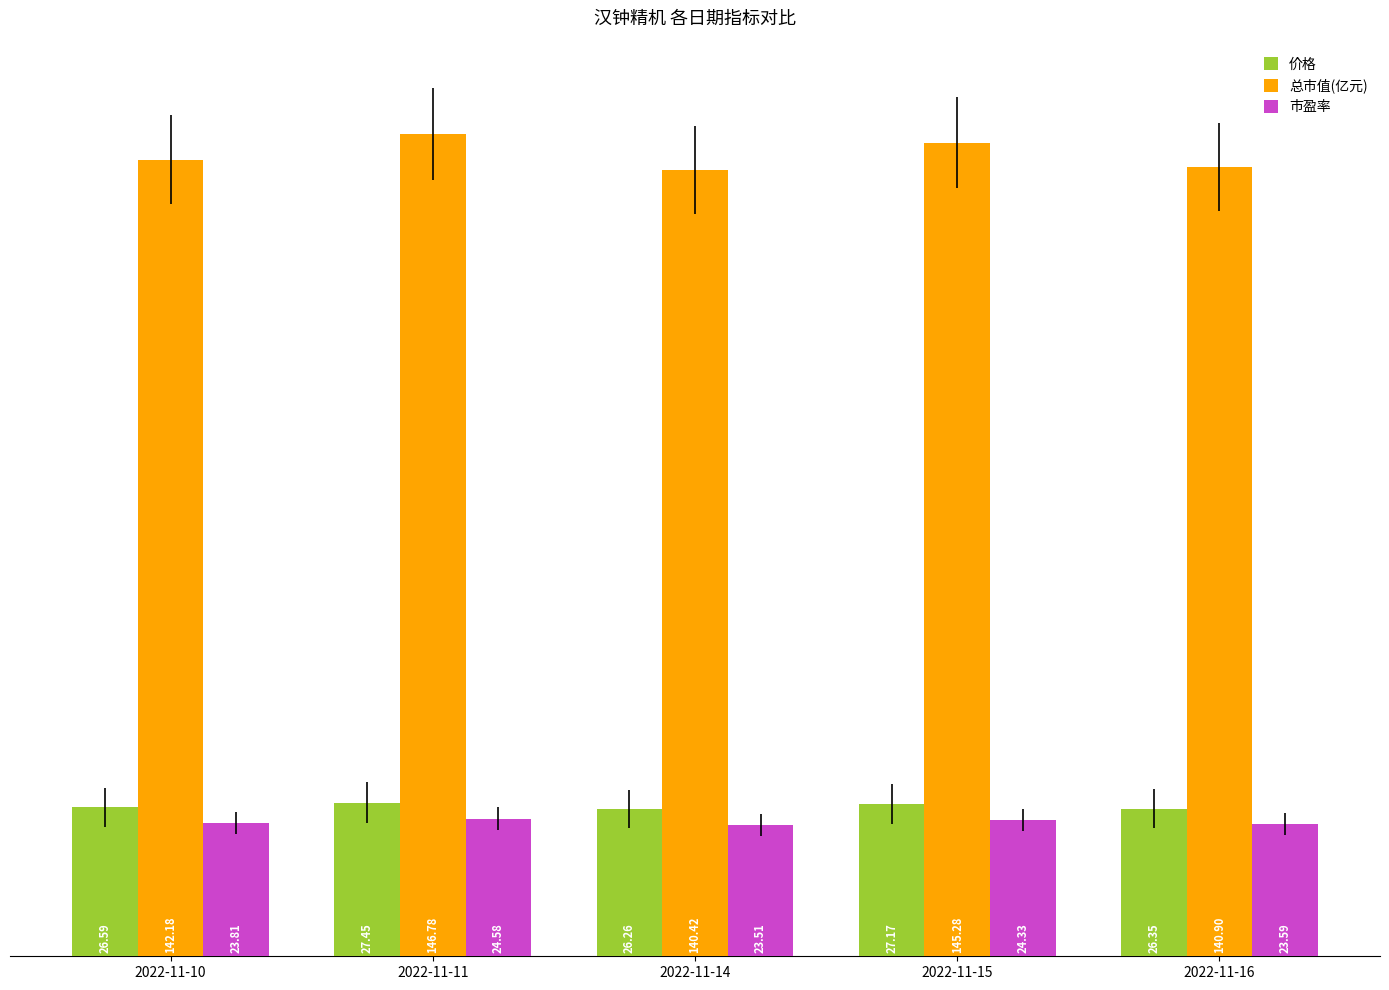

At which label does 市盈率 reach its minimum?

2022-11-14